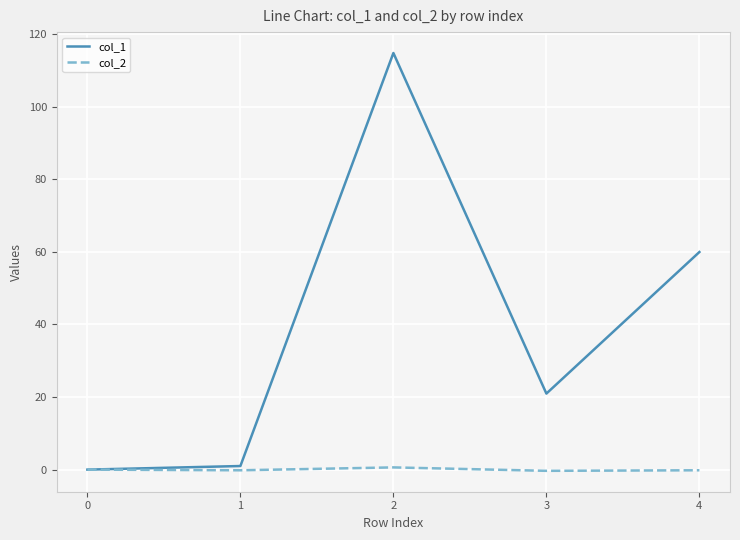

Which series has the largest total across all categories?

col_1